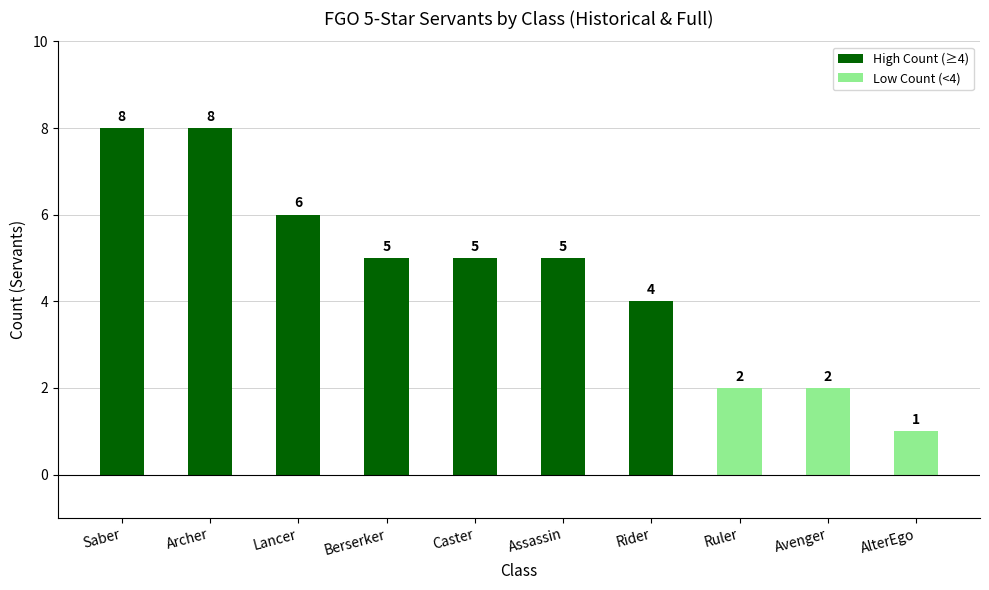

What is the label of the 8th bar from the right?

Lancer